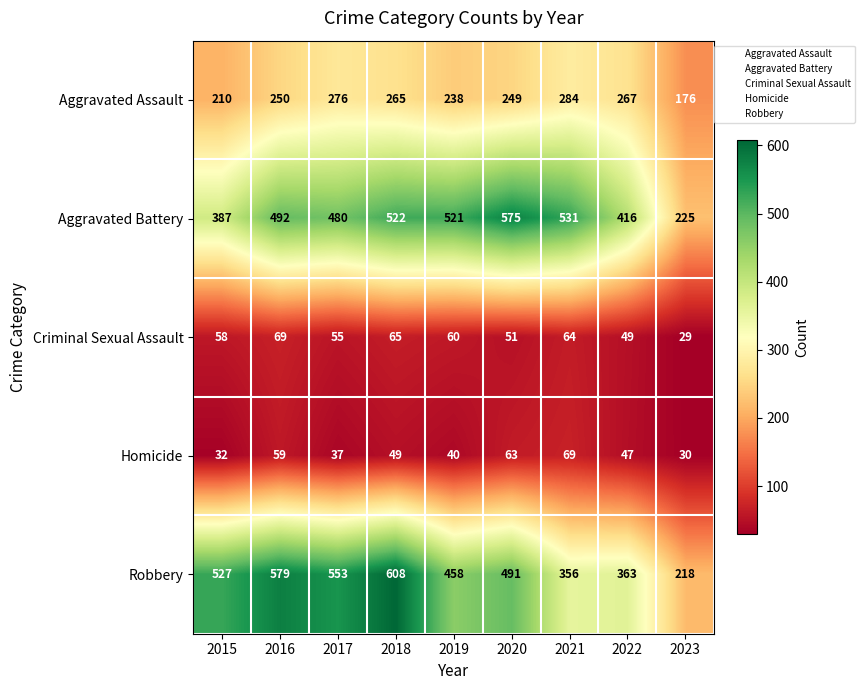

How many data points does each series have?

9